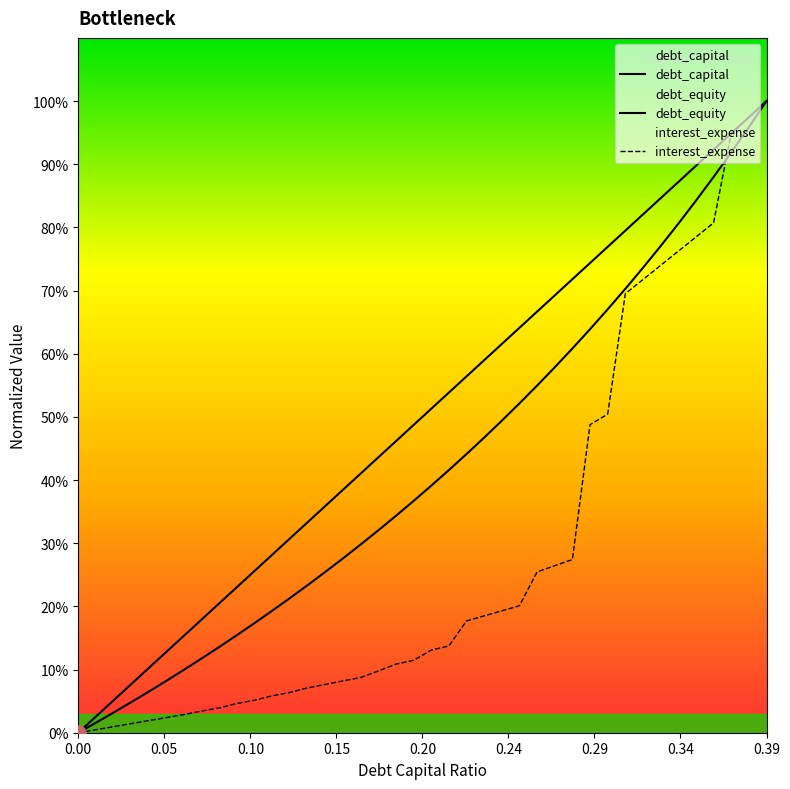

Which series reaches the maximum Y coordinate?

debt_capital